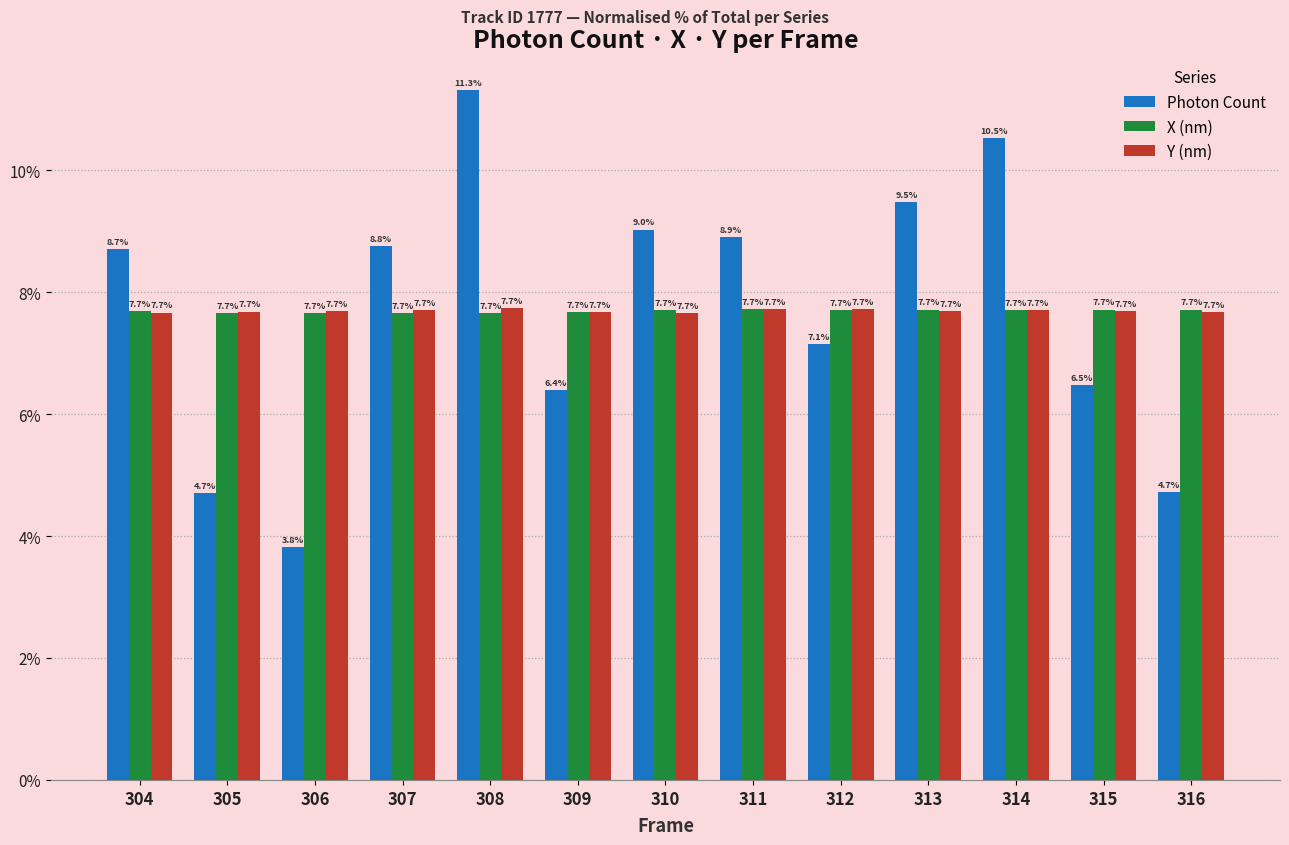

What is the average value of the Y (nm) series?

7.7